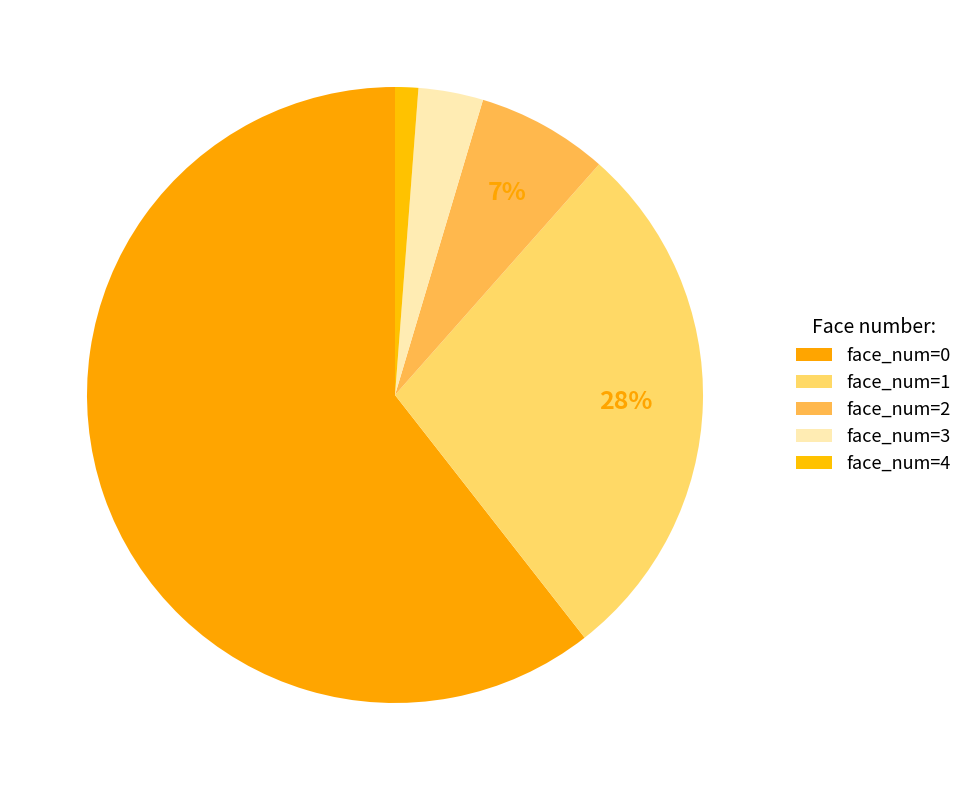

What is the largest slice in the pie chart?

face_num=0